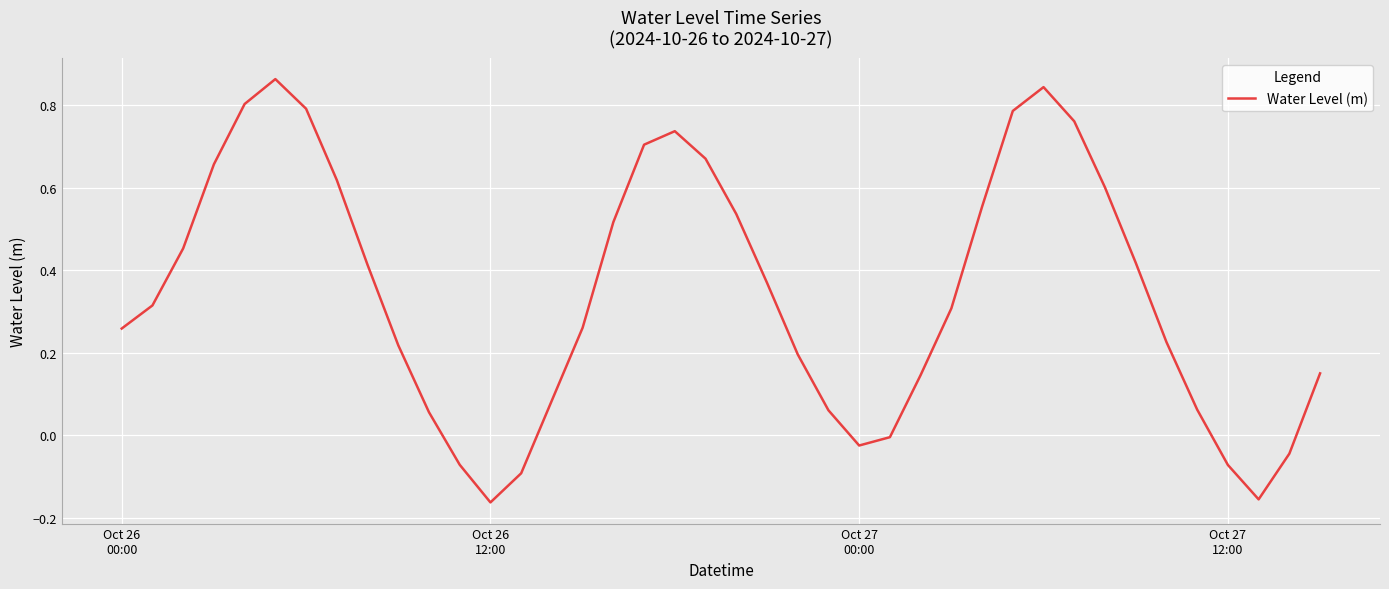

How many lines are shown in the chart?

1